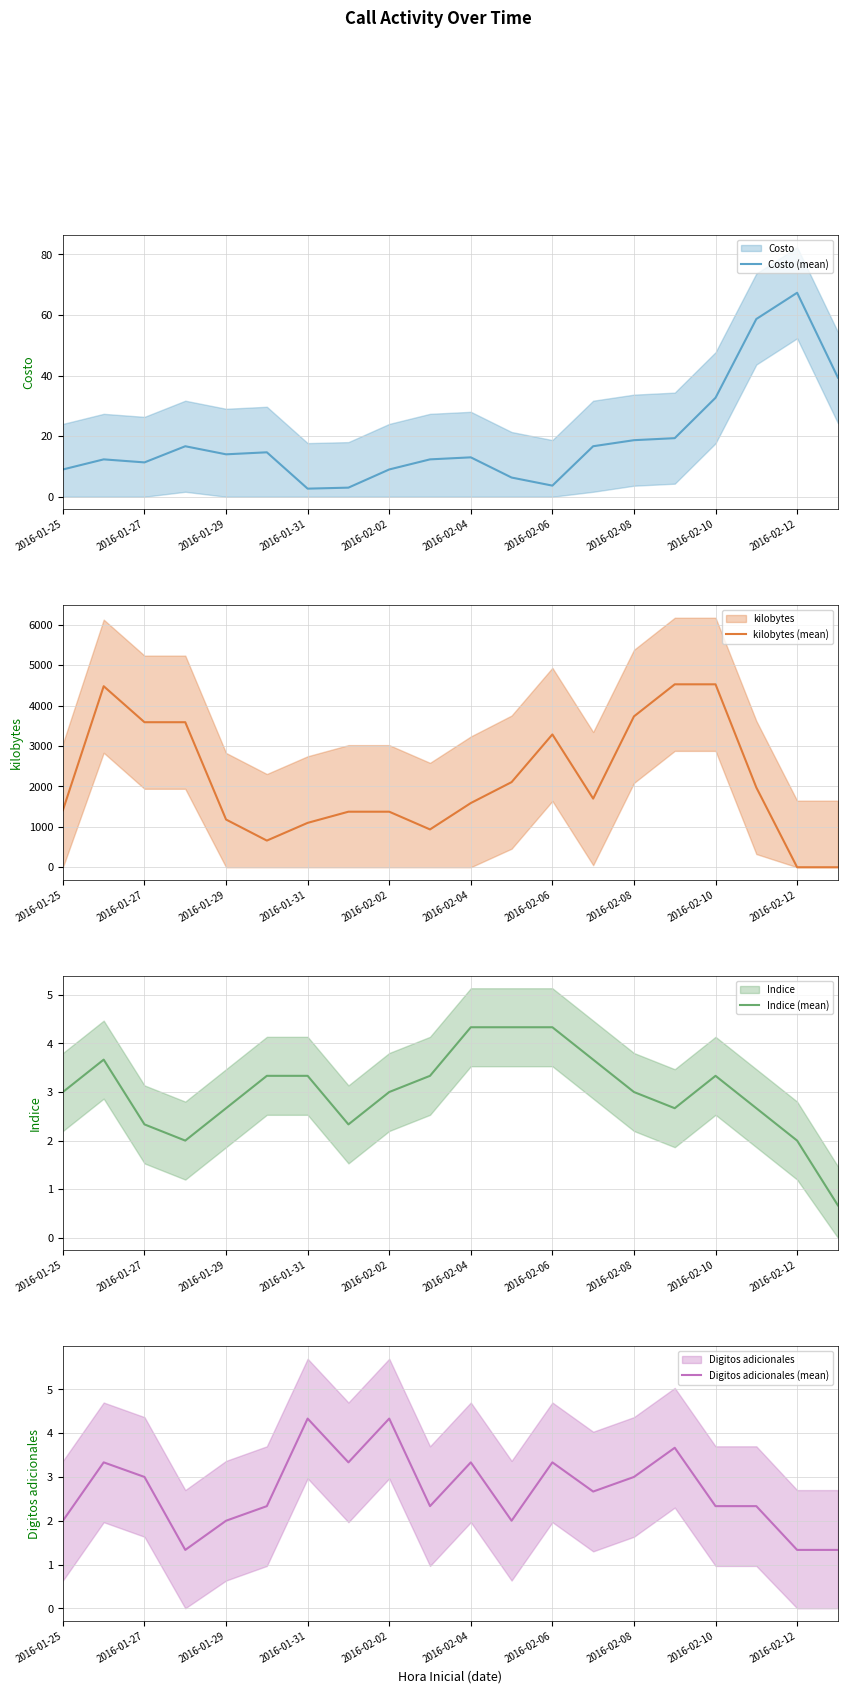

What is the highest value of the kilobytes (mean) series?

4524.3